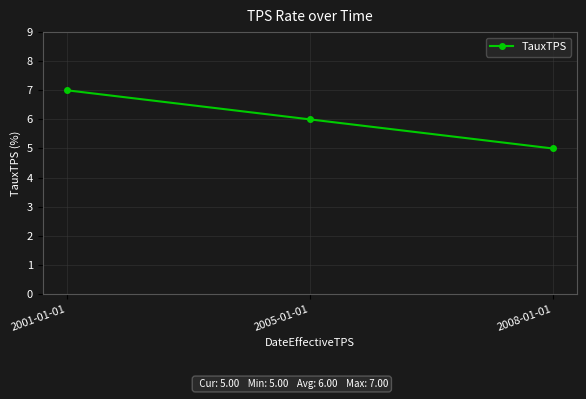

Reading left to right, list all the values displayed in this chart.

2001-01-01=7	2005-01-01=6	2008-01-01=5